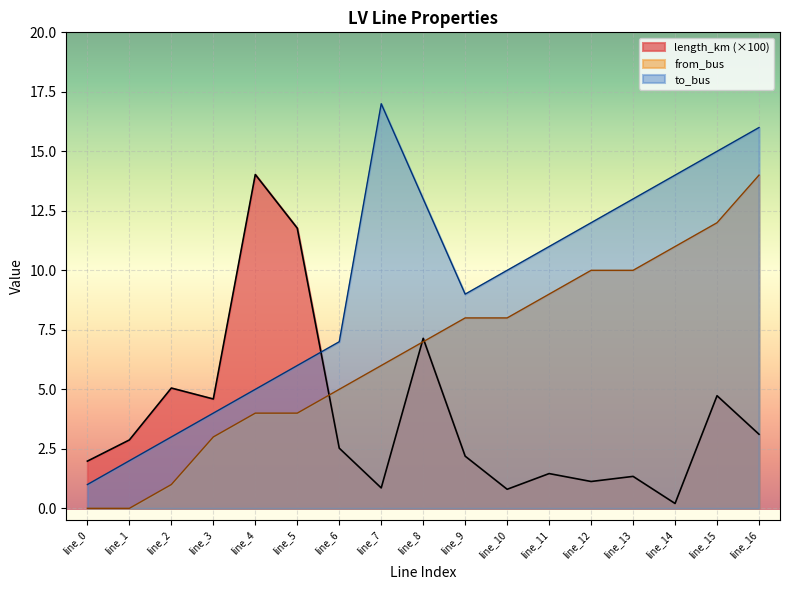

How many series are shown in this chart?

3